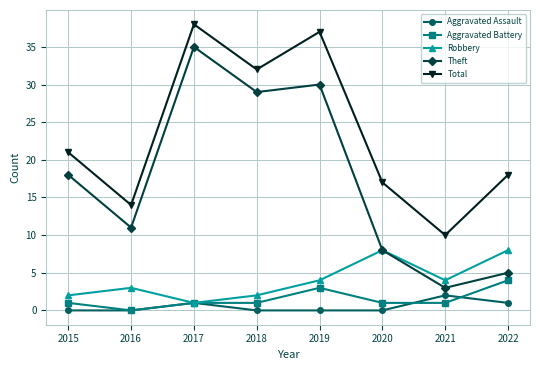

What is the sum of all Robbery values?

32